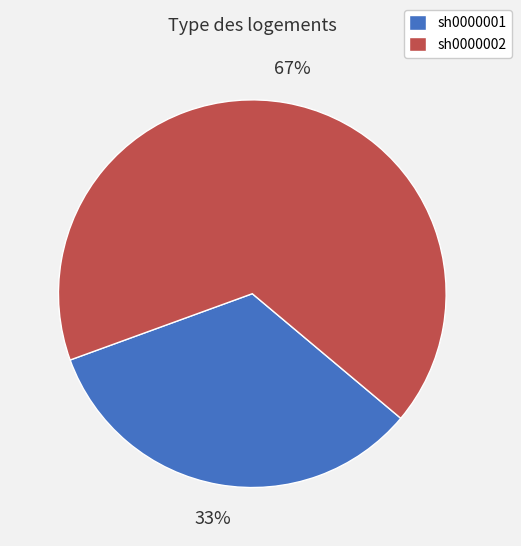

Rank the categories by value from highest to lowest.

sh0000002, sh0000001